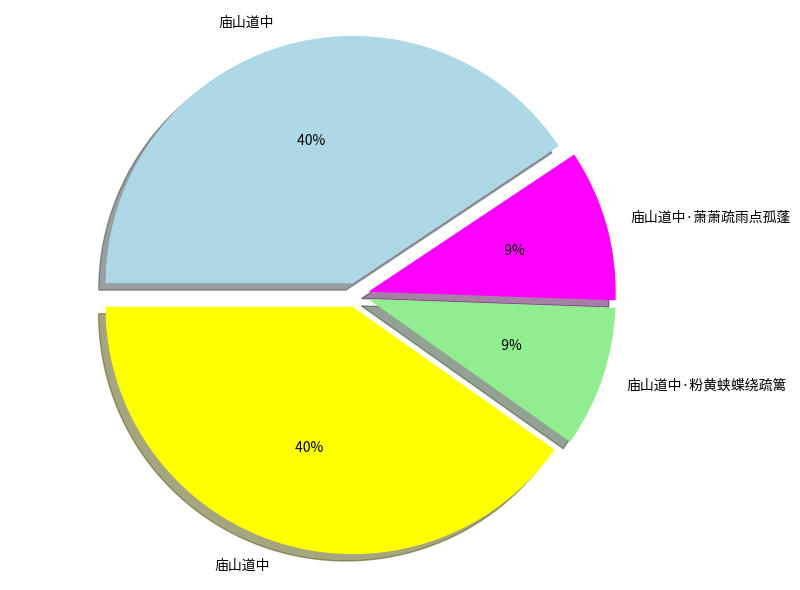

How much of the chart is everything except 庙山道中·粉黄蛱蝶绕疏篱?

90.8%